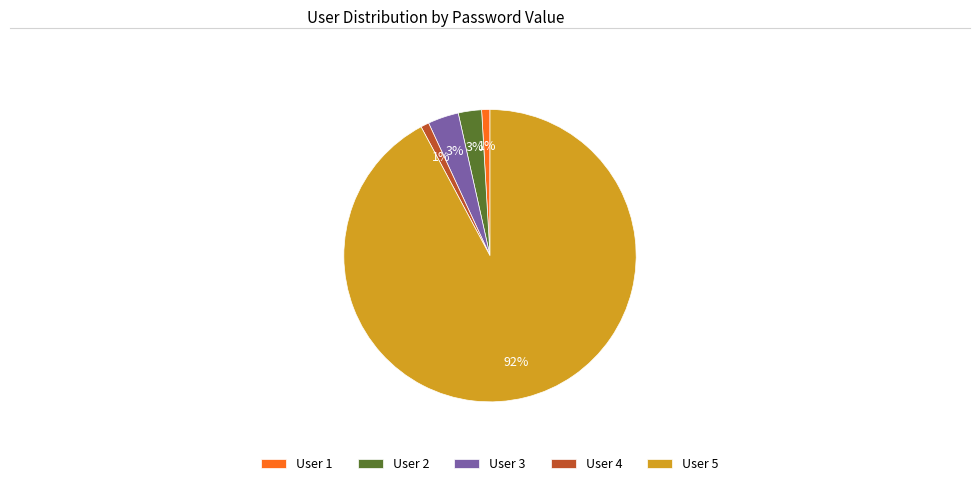

What percentage is the User 4 slice, to the nearest percent?

1%